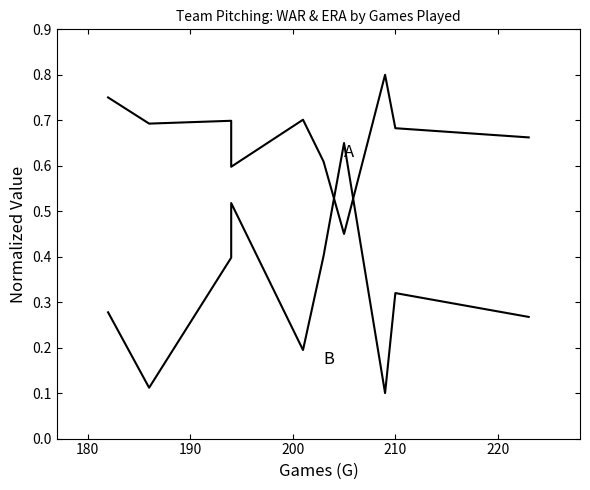

What position from the right is 200?

7